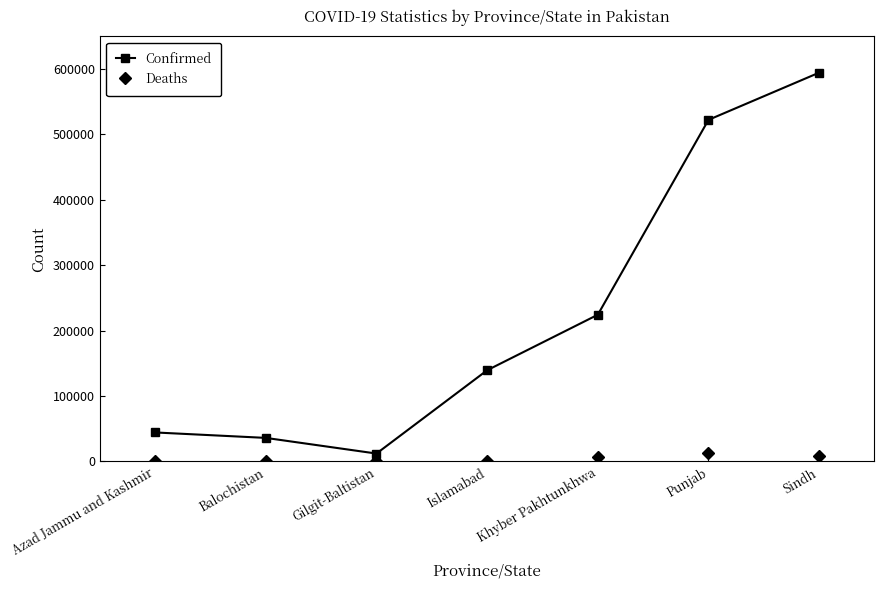

Rank the series by their maximum value, from highest to lowest.

Confirmed, Deaths